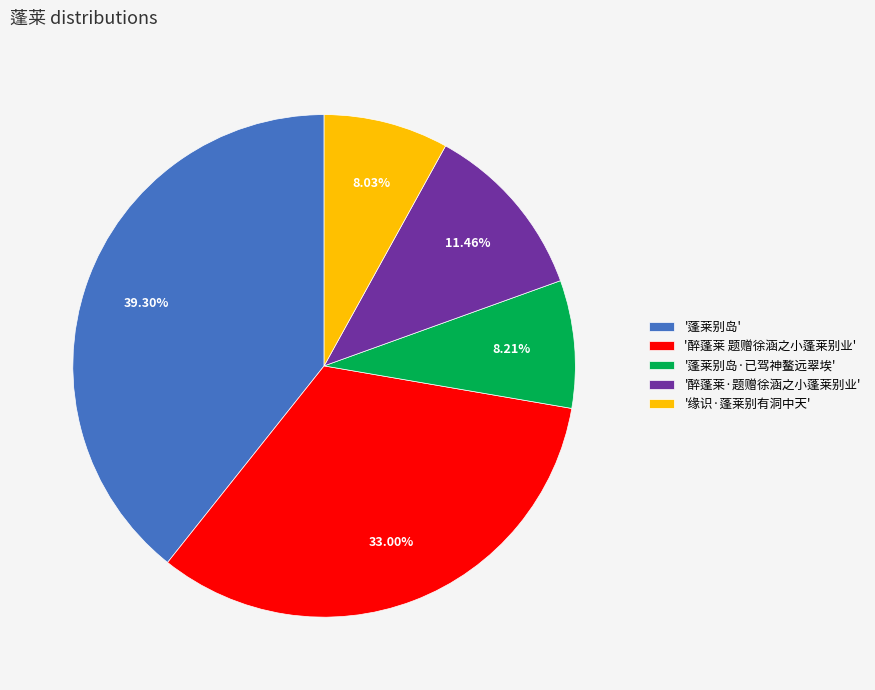

What is the largest slice in the pie chart?

'蓬莱别岛'